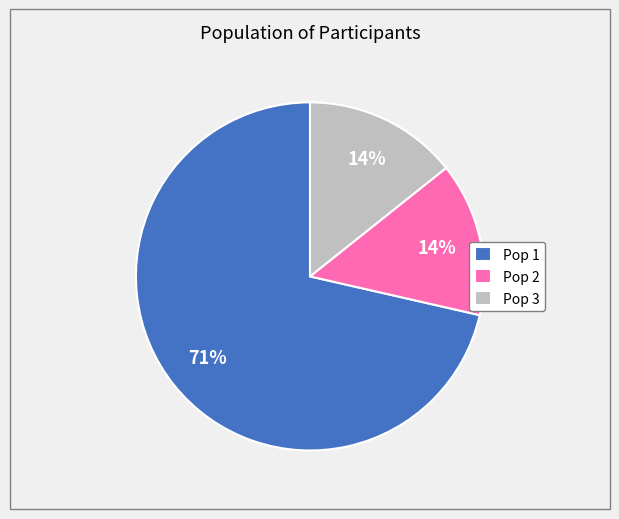

To the nearest percent, what is the combined percentage of Pop 3 and Pop 1?

86%